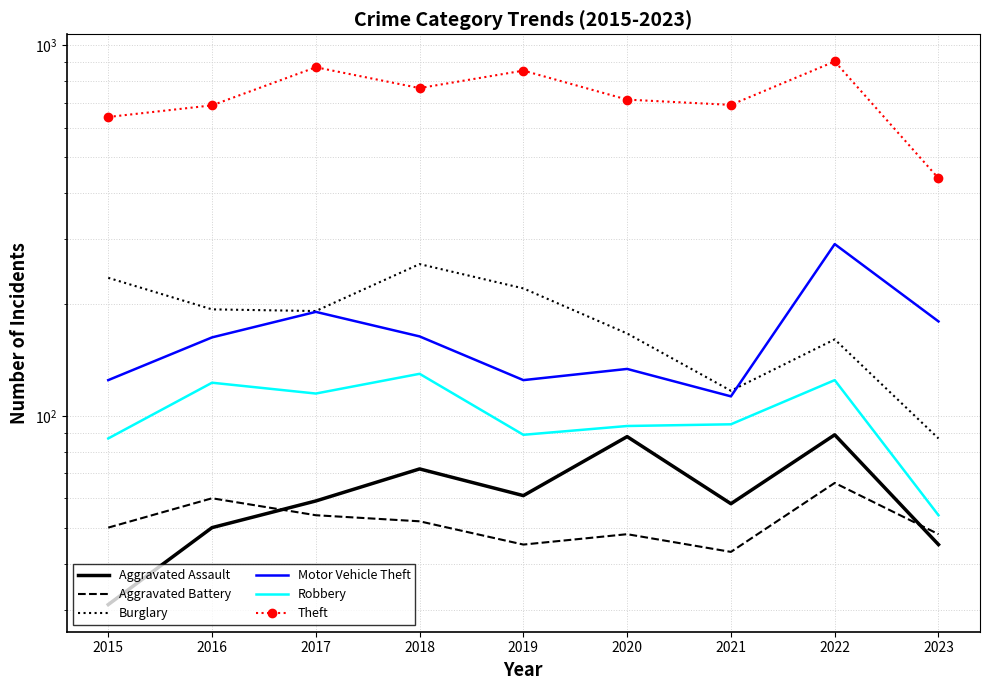

Is the value of Aggravated Assault at 2020 greater than the value of Aggravated Battery at 2023?

Yes